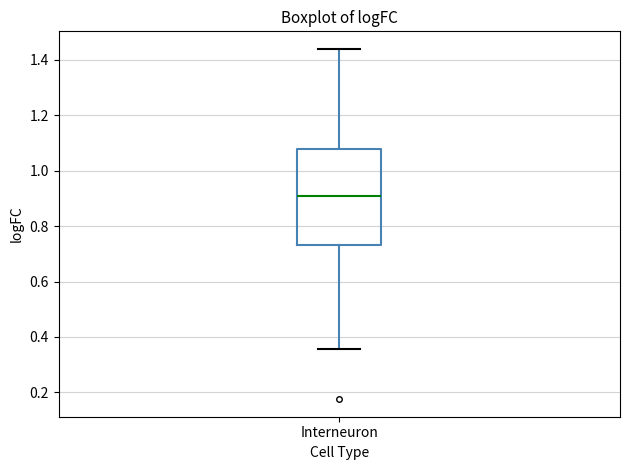

Transcribe this box plot: give where the median line is, the range the box spans, and where the two whiskers end, as read against the y-axis. The values are not printed on the chart, so give them approximately, as read against the axis.

median 0.90, box 0.74 to 1.08, whiskers 0.36 to 1.44